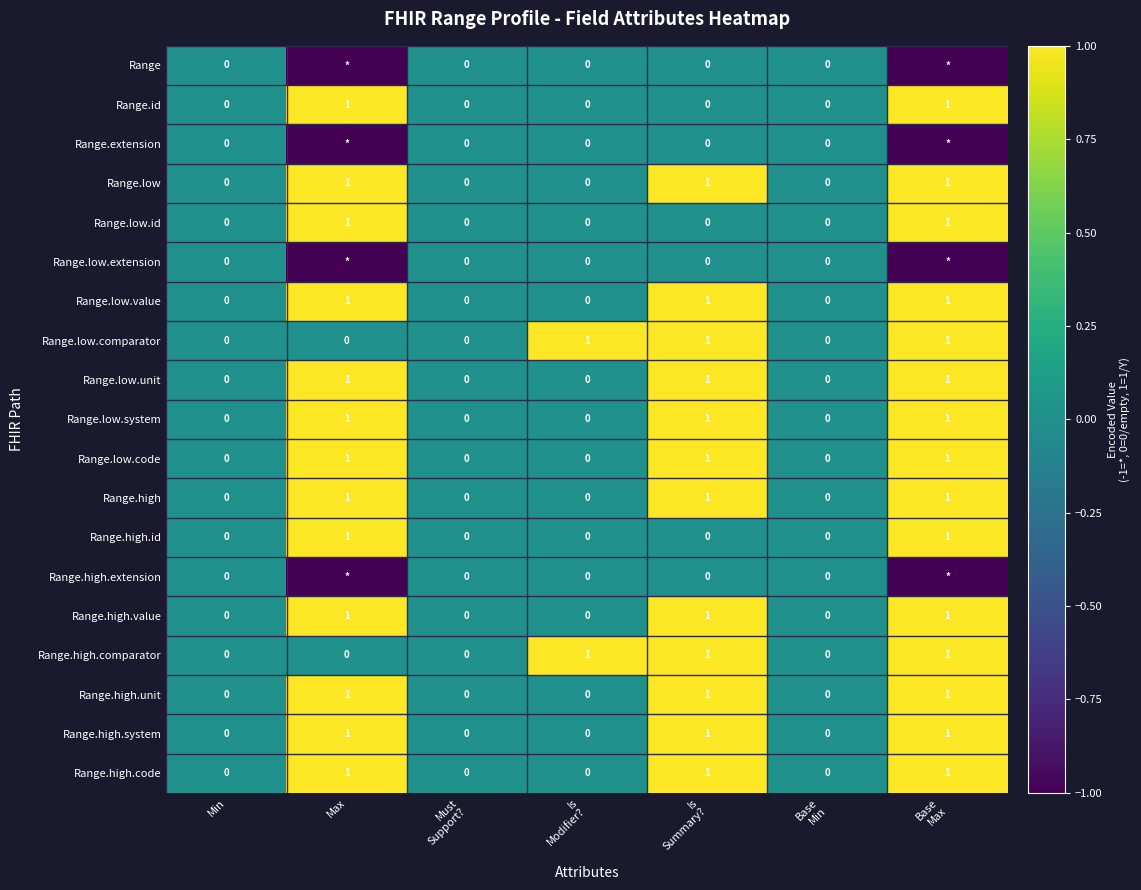

What is the sum of all Range.high.code values?

3